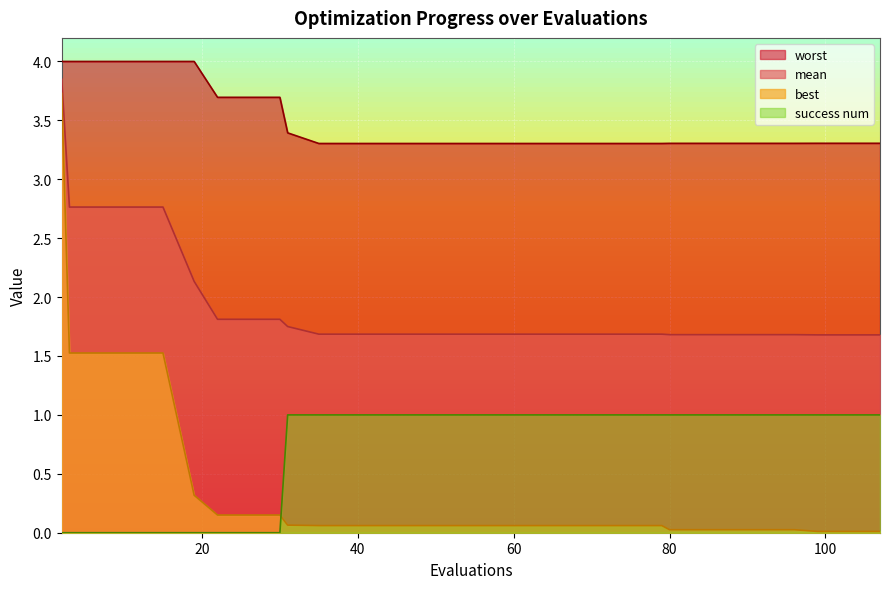

What is the total value across all series at 71?

6.0